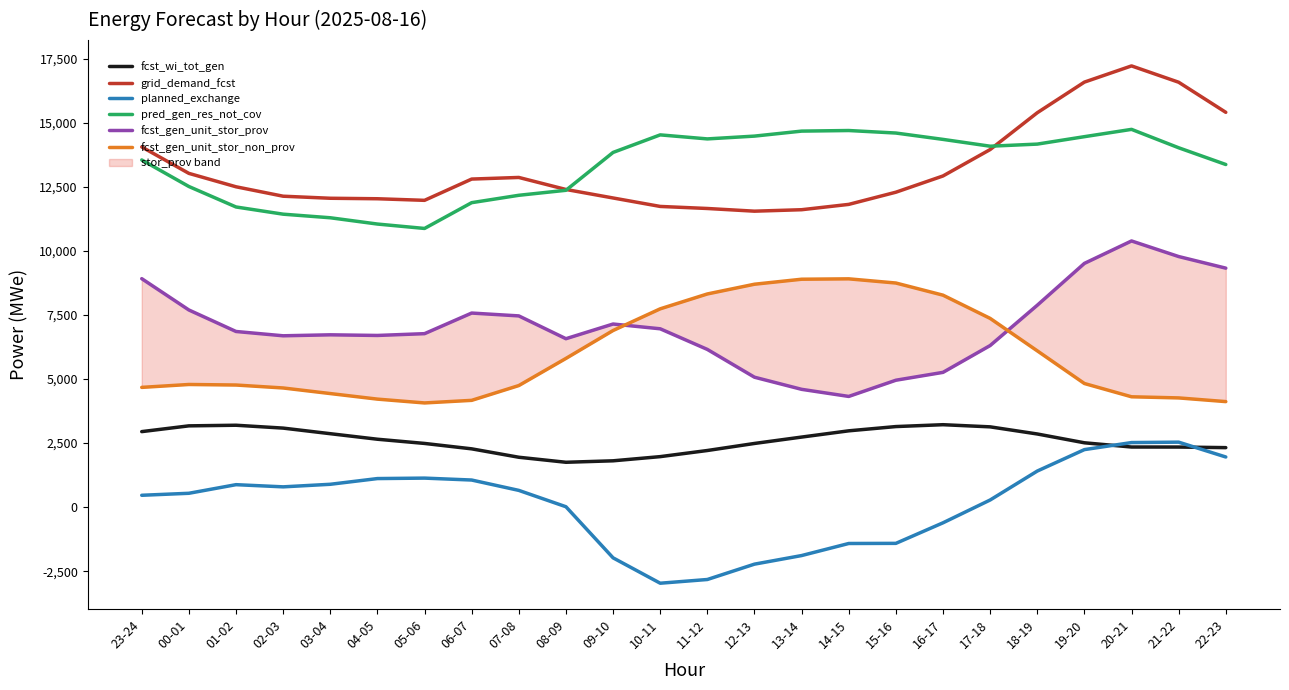

How many data points does each series have?

24